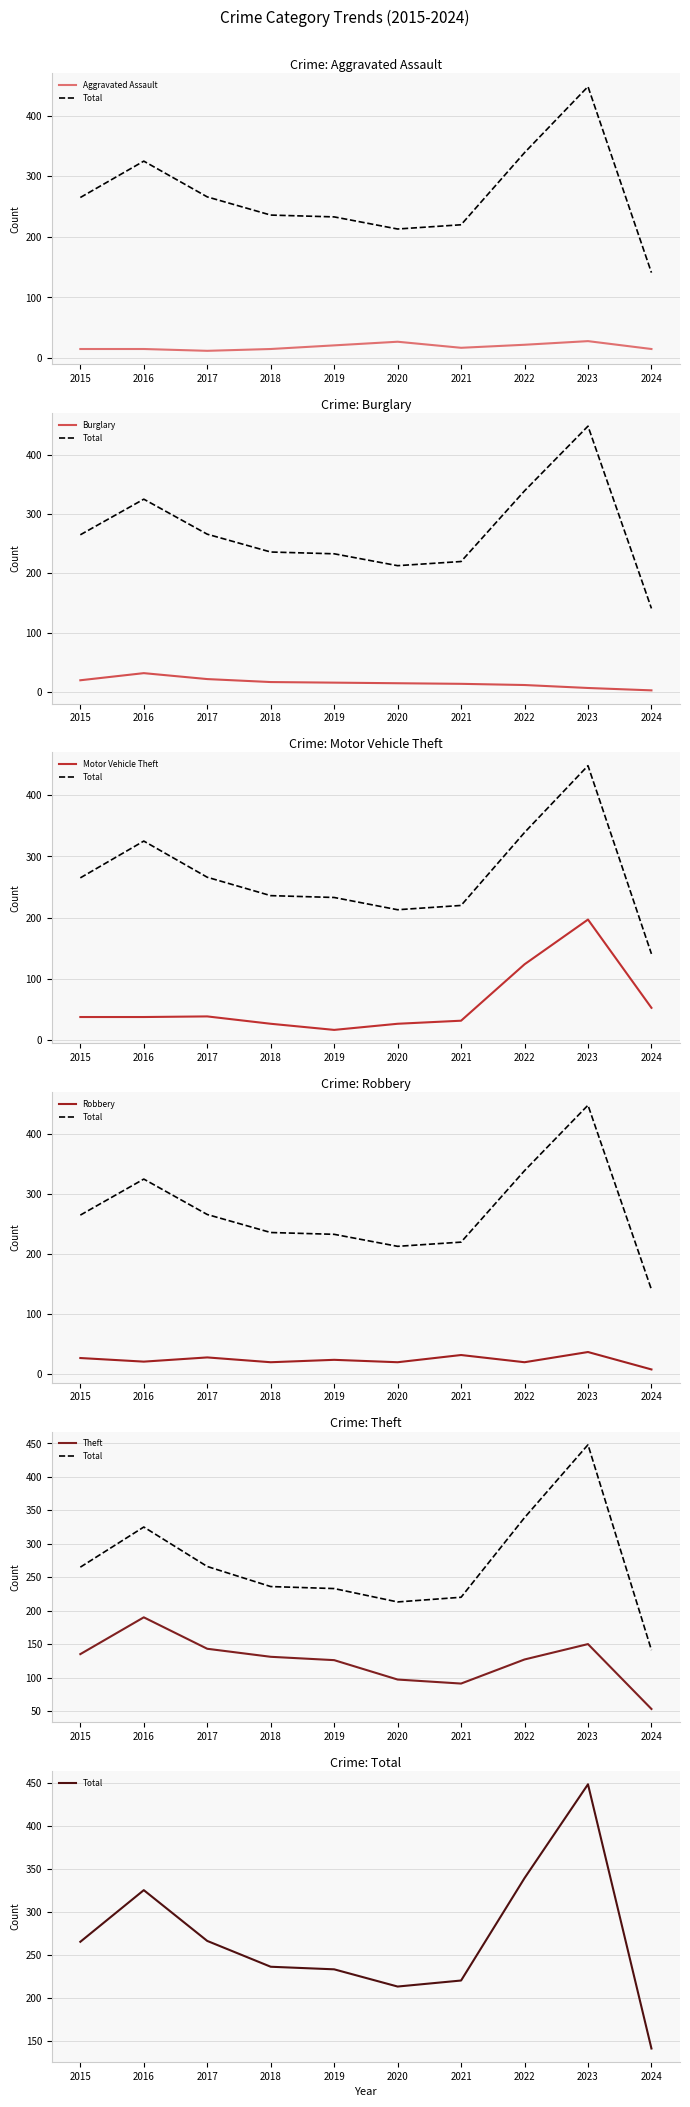

How many lines are shown in the chart?

6